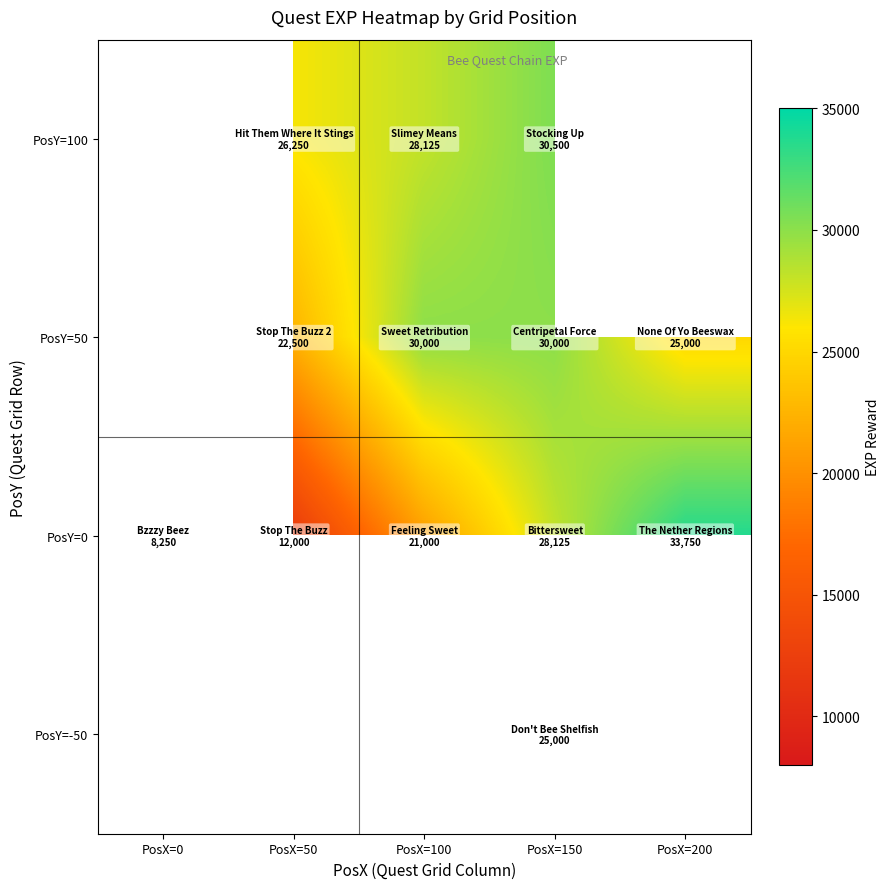

Which series has the largest range (max minus min)?

PosY=0